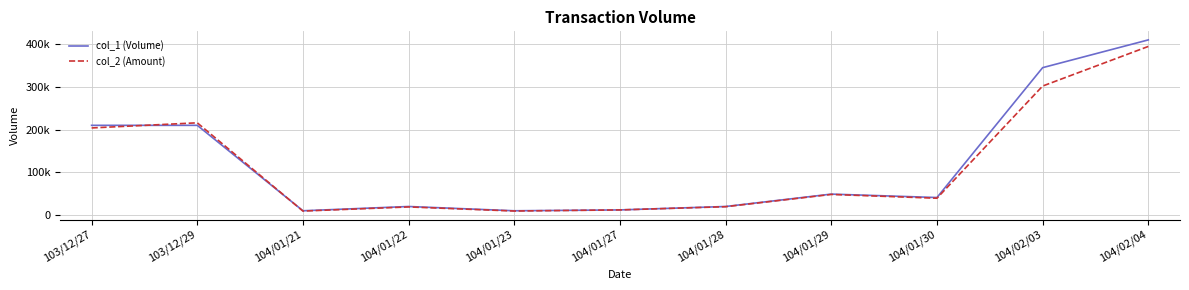

What is the label of the 4th point from the right?

104/01/29